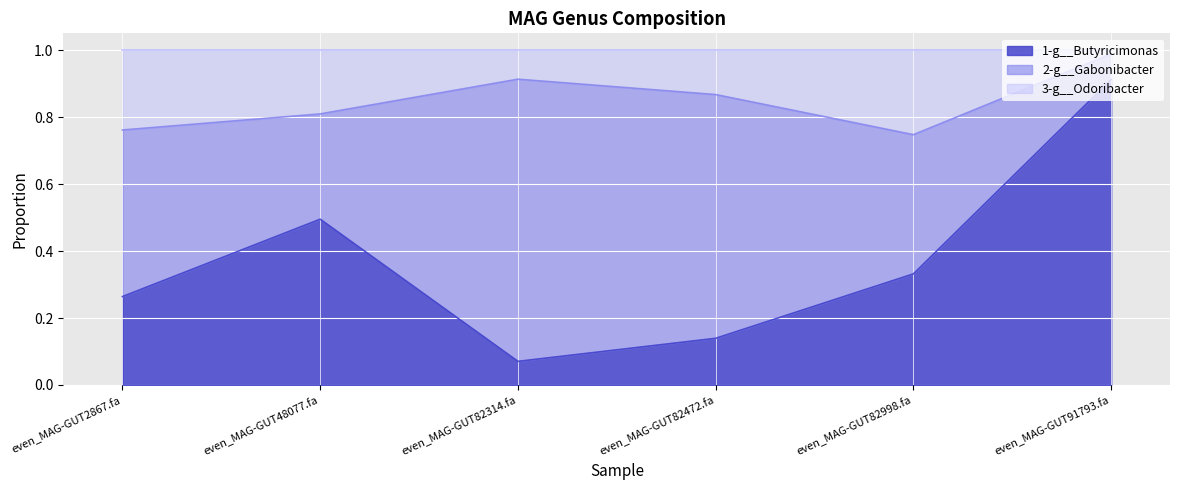

What is the total value across all series at even_MAG-GUT82998.fa?

1.0